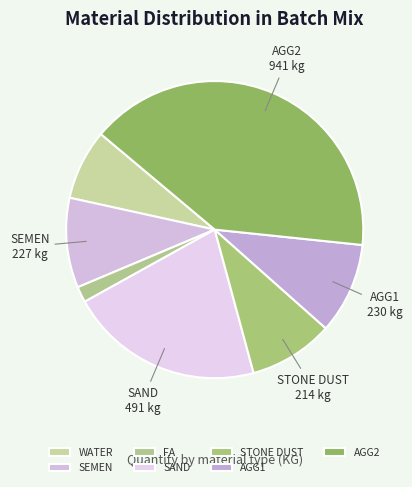

How many segments does this pie chart have?

7